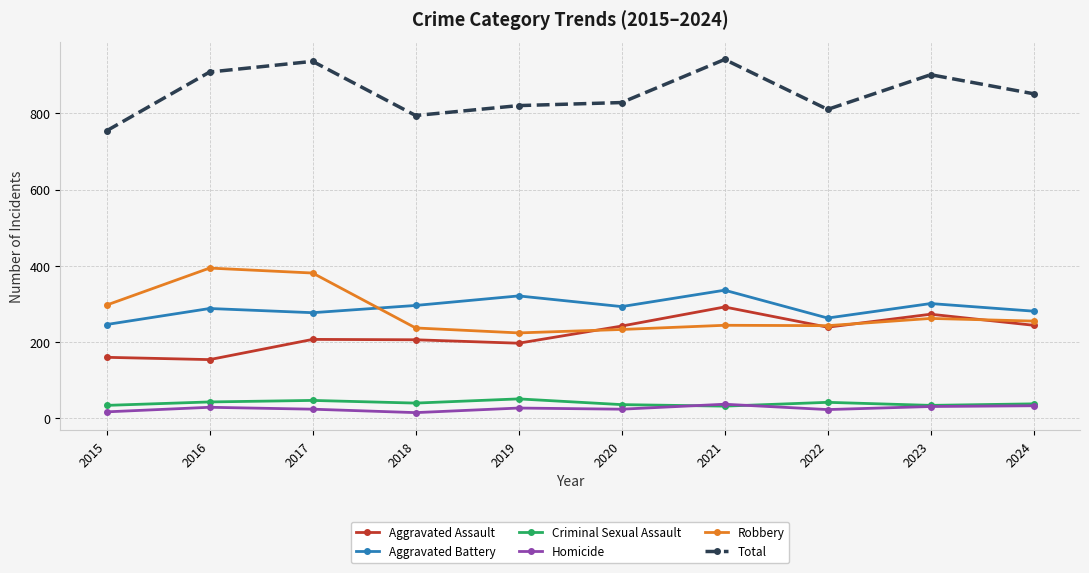

What is the sum of all Total values?

8543